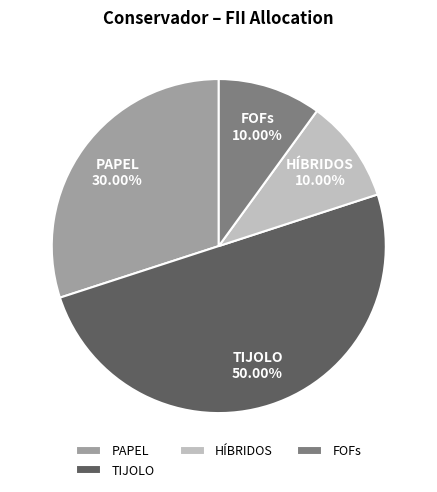

What portion of the pie excludes HÍBRIDOS?

90.0%